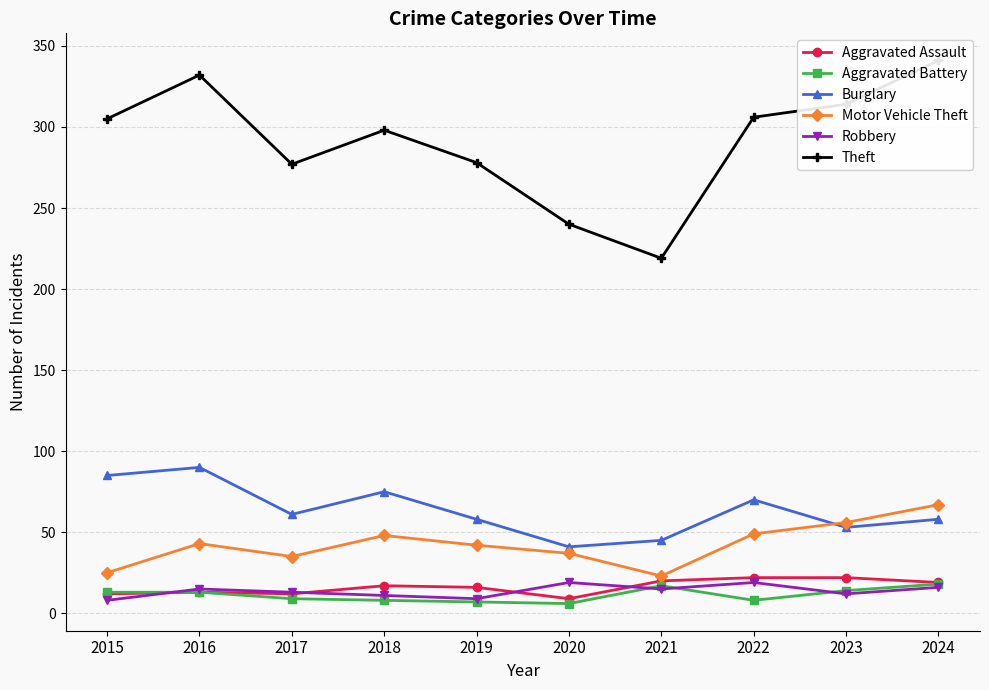

Which series ends up on top after the final intersection of Motor Vehicle Theft and Burglary?

Motor Vehicle Theft